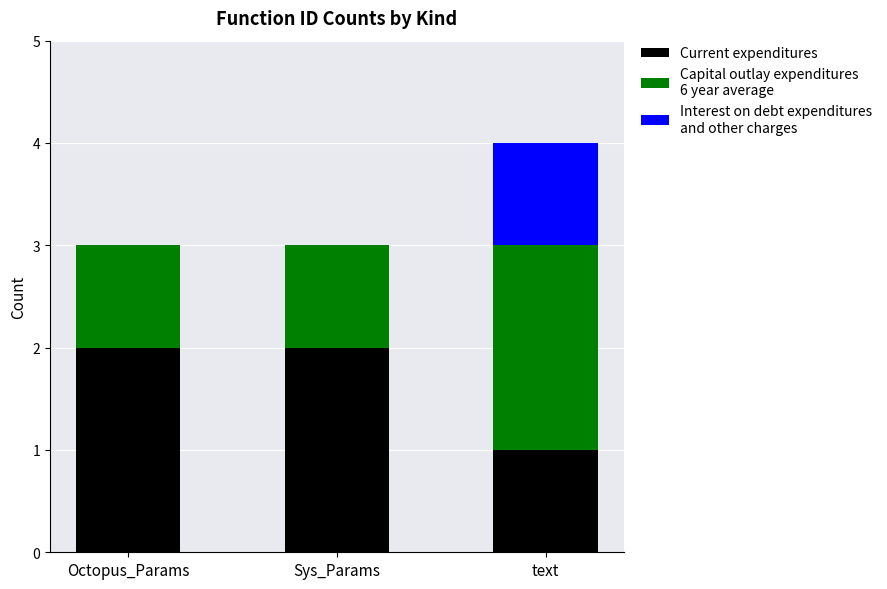

What is the total value across all series at Sys_Params?

3